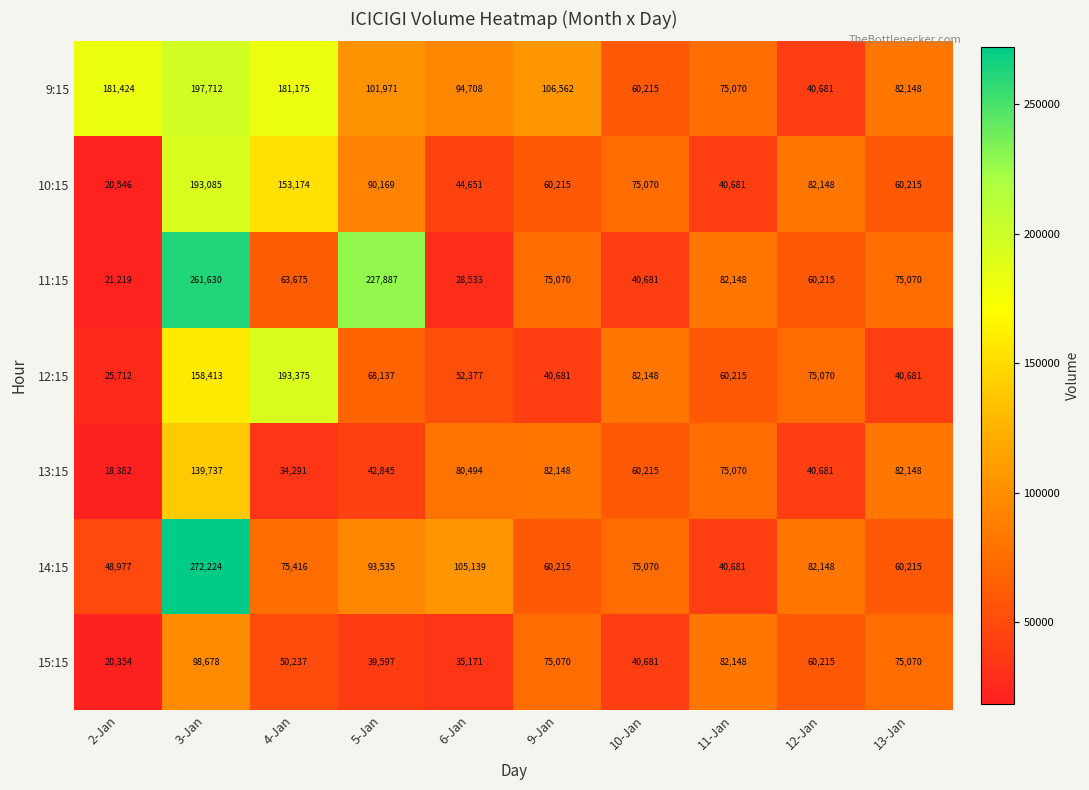

The value of 11:15 at 2-Jan is 21219. True or false?

True